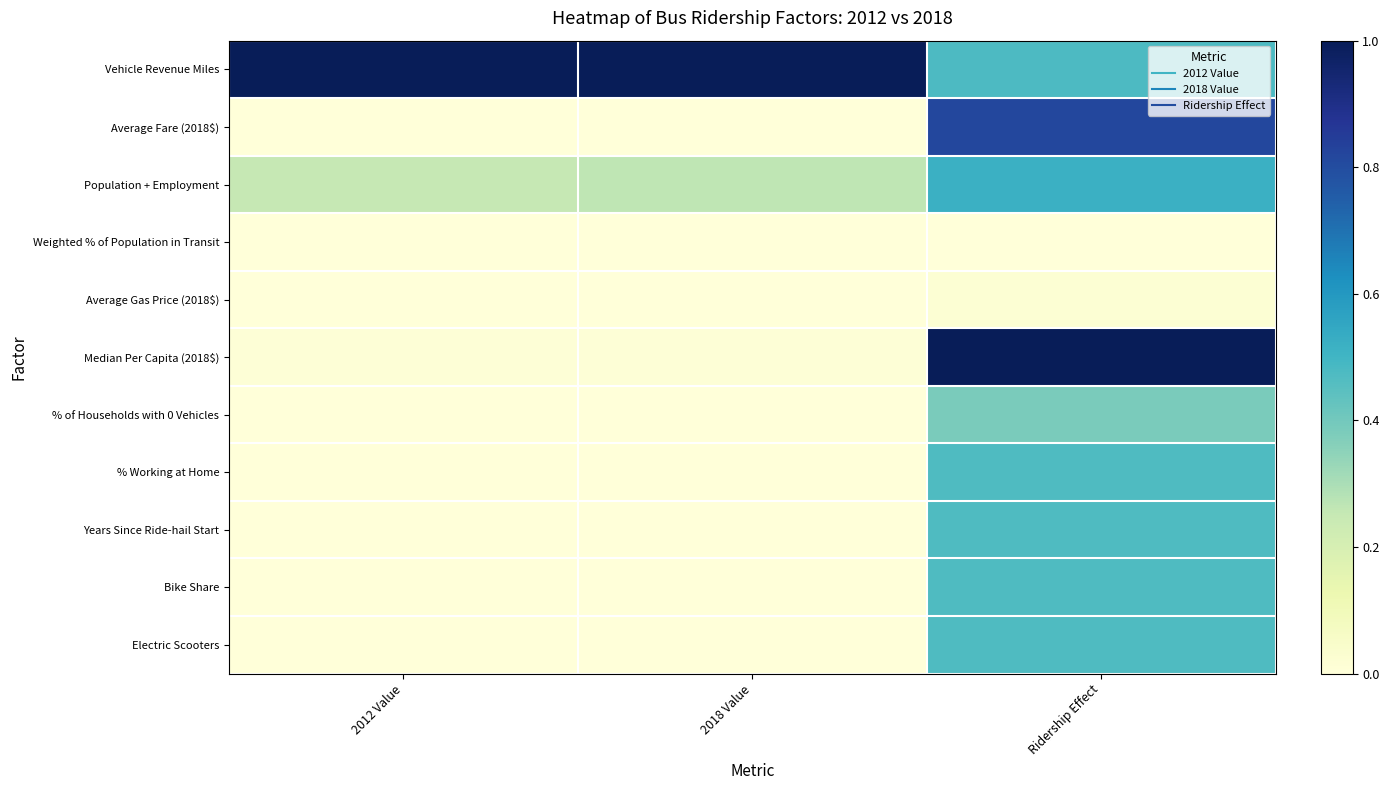

Which label corresponds to the smallest value in the chart?

Ridership Effect